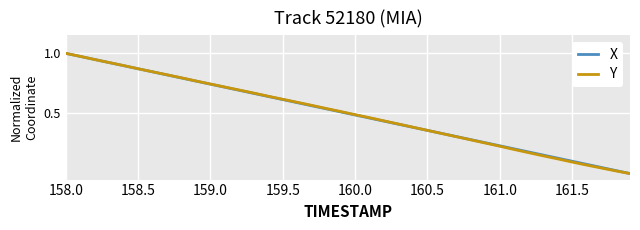

Does the chart have visible grid lines?

Yes